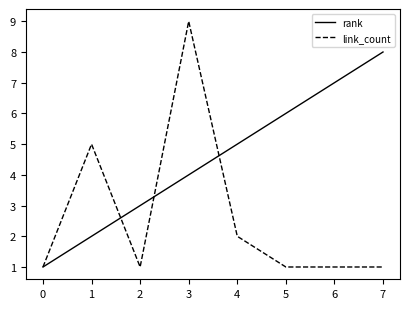

How many lines are shown in the chart?

2